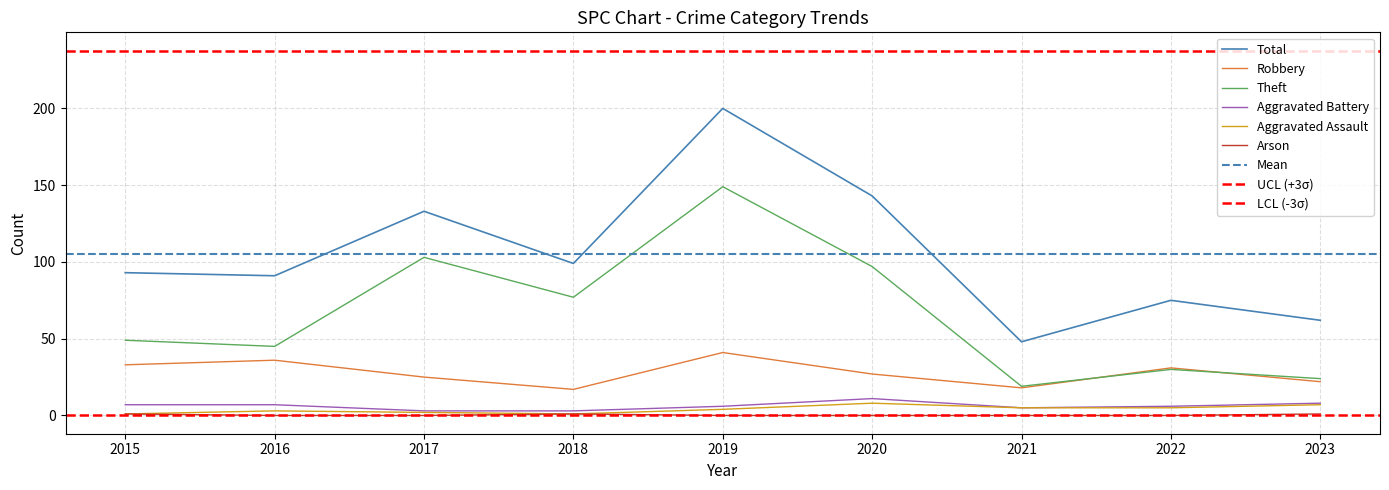

True or false: Robbery and Arson intersect in this chart.

False